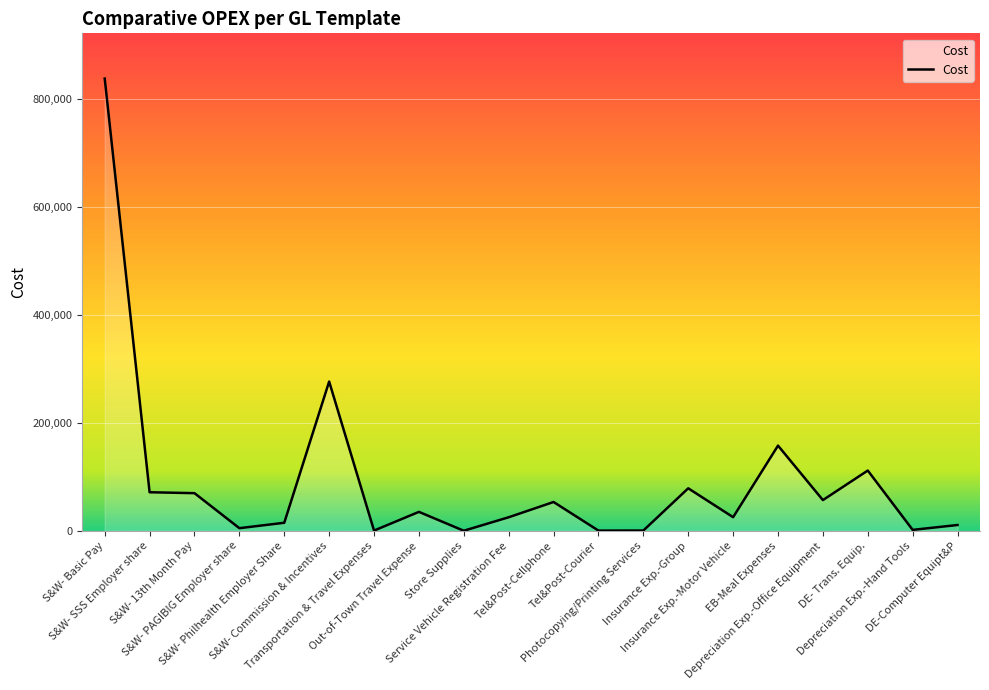

What is the difference between the maximum and minimum values?

837289.1